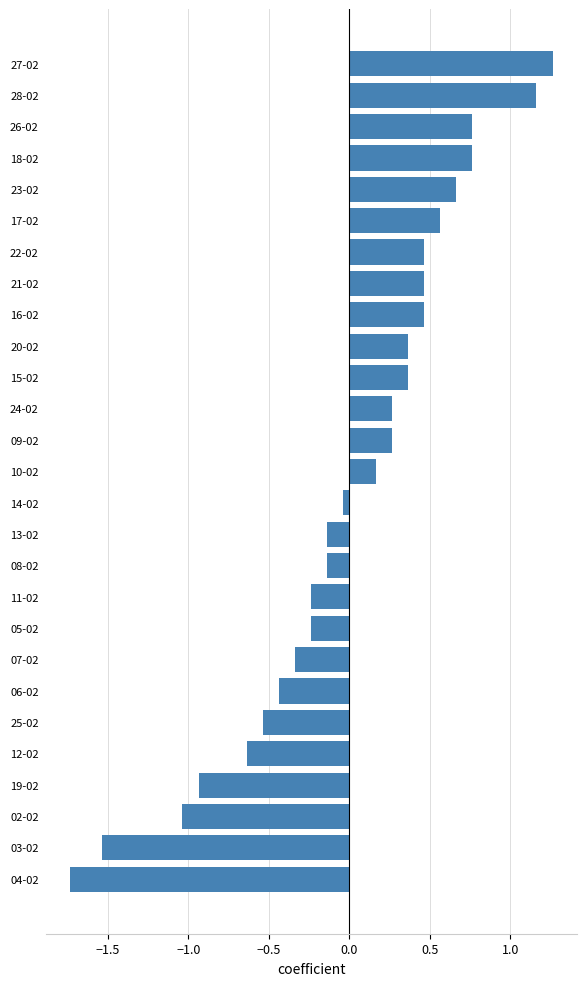

At which category does the chart reach its minimum across all series?

04-02